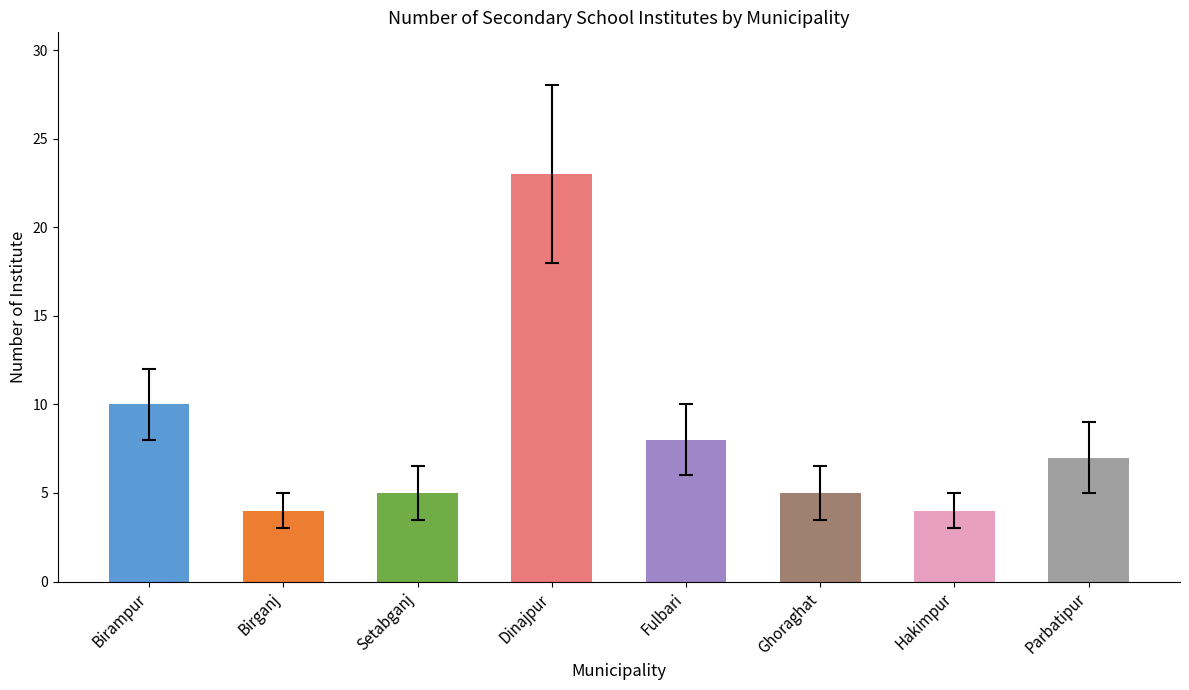

What is the change in value from Fulbari to Parbatipur?

-1